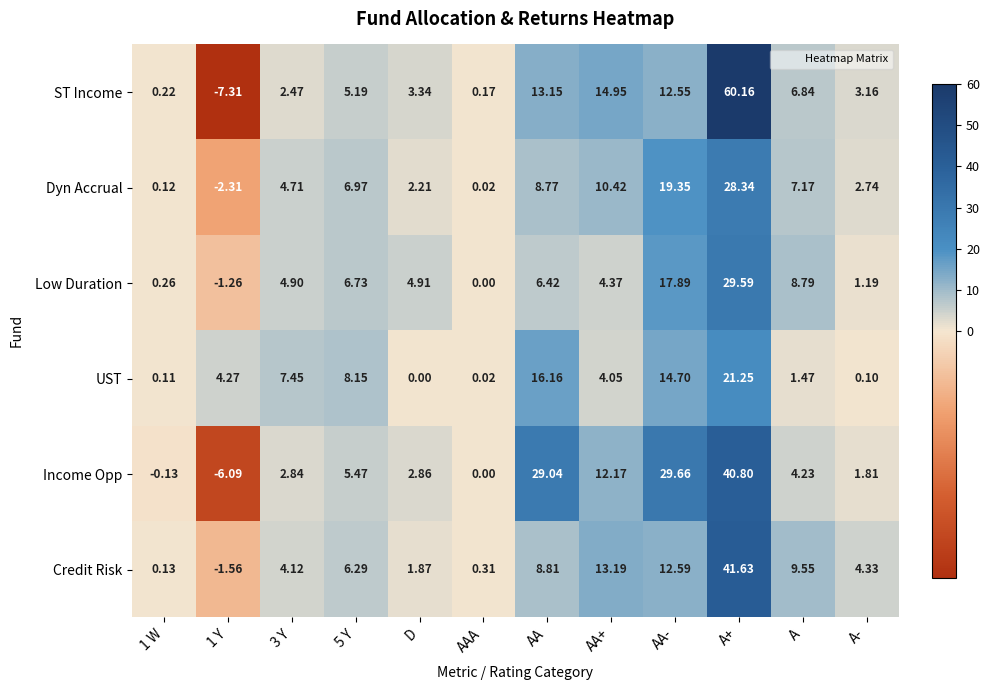

List the series in order of their peak value, highest first.

ST Income, Credit Risk, Income Opp, Low Duration, Dyn Accrual, UST